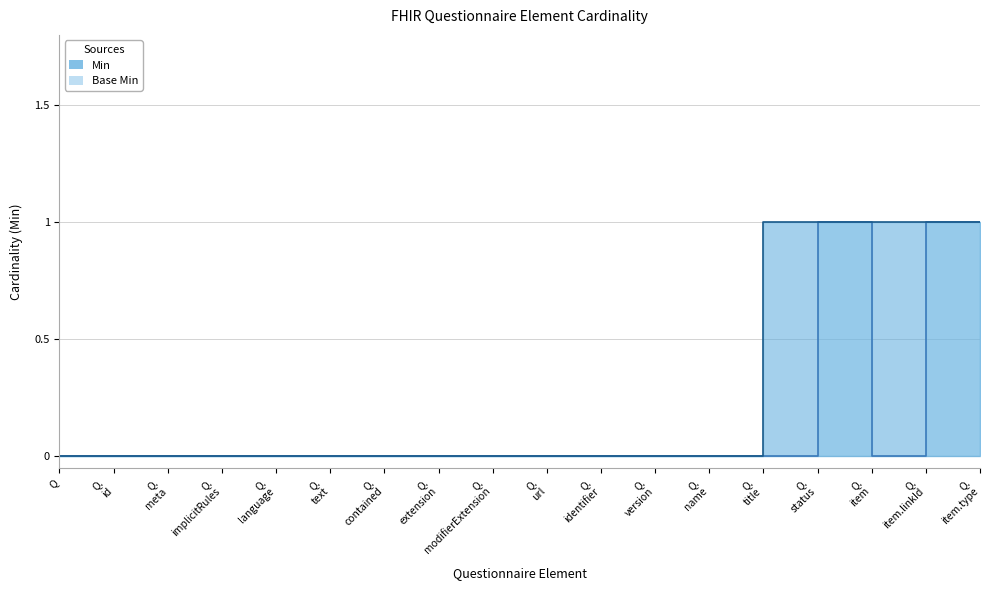

How many Min values are between 0 and 1?

18